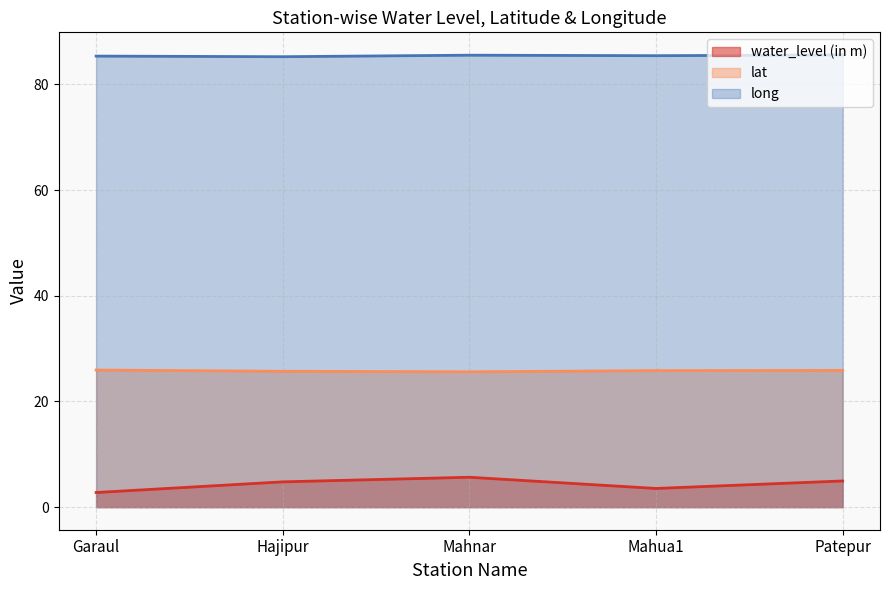

The long series shows 85.5 at Mahnar. True or false?

True